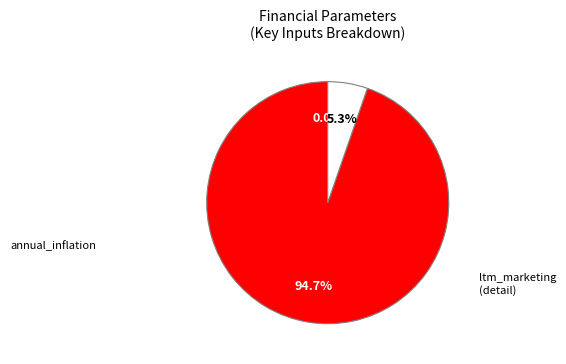

Is there any slice that represents more than half of the pie?

Yes